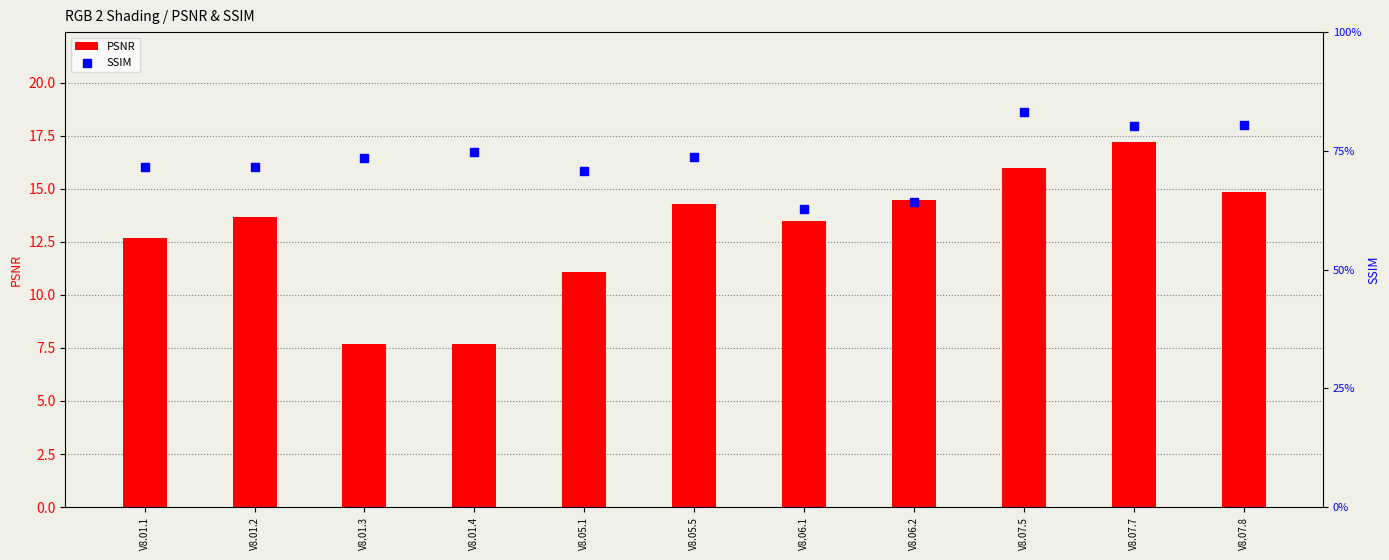

Is the value of SSIM at V8.06.1 greater than the value of PSNR at V8.07.8?

No